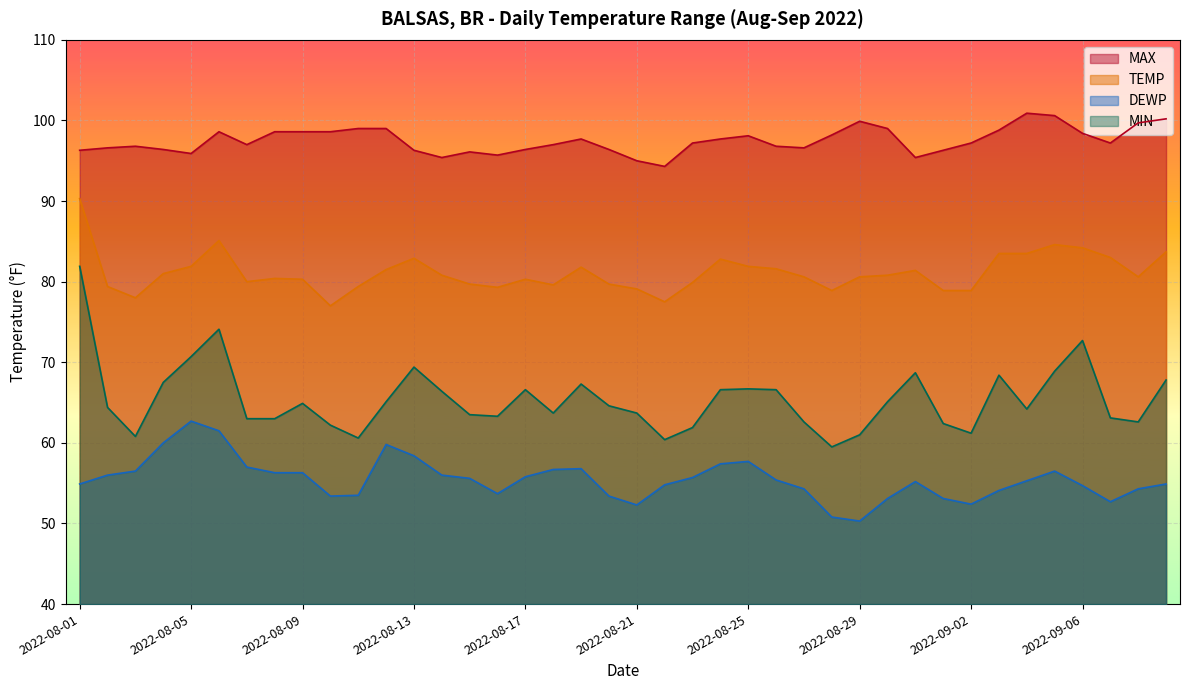

Is the value of DEWP at 2022-08-28 greater than the value of MAX at 2022-08-25?

No